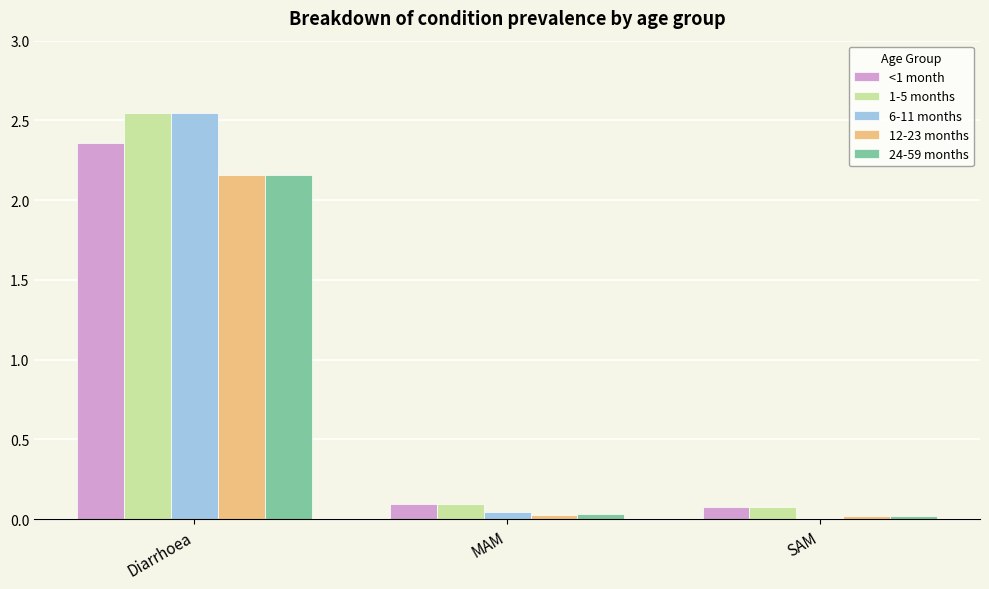

Is it true that 12-23 months equals 0.0 at SAM?

True